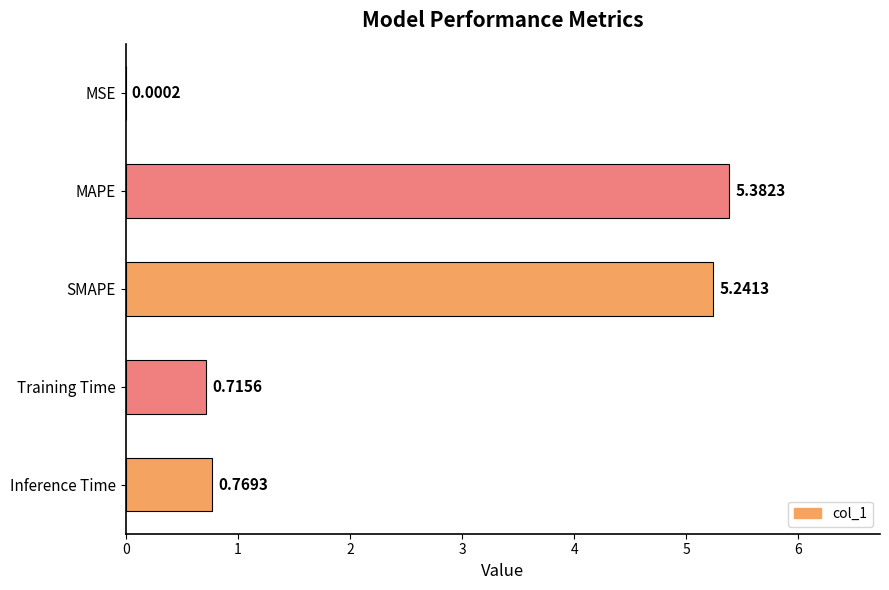

Are the bars horizontal?

Yes